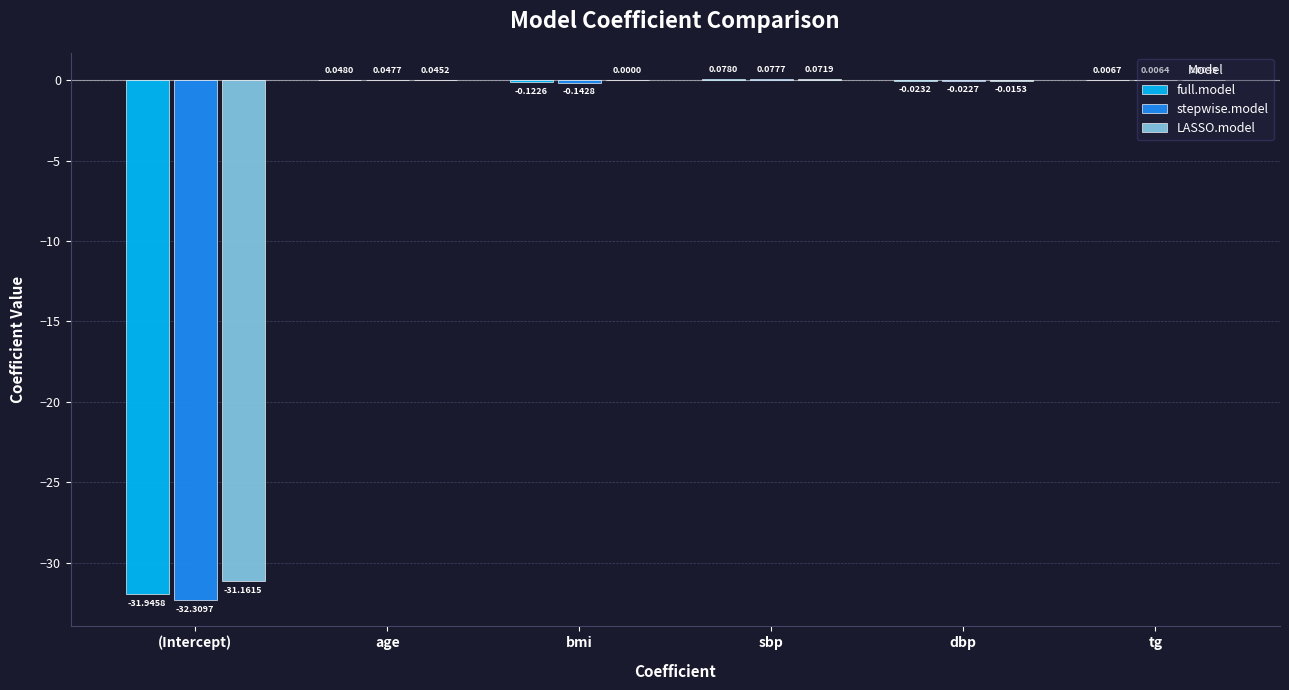

What is the difference between the stepwise.model values at sbp and bmi?

0.2